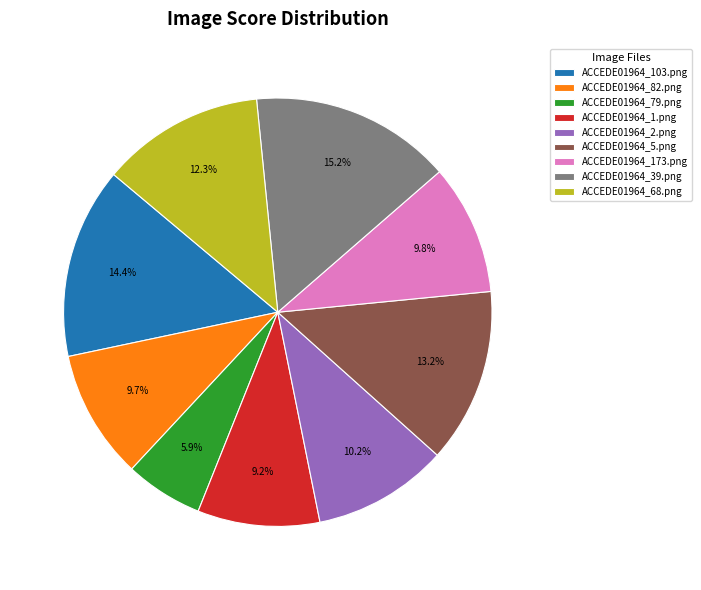

How many segments does this pie chart have?

9